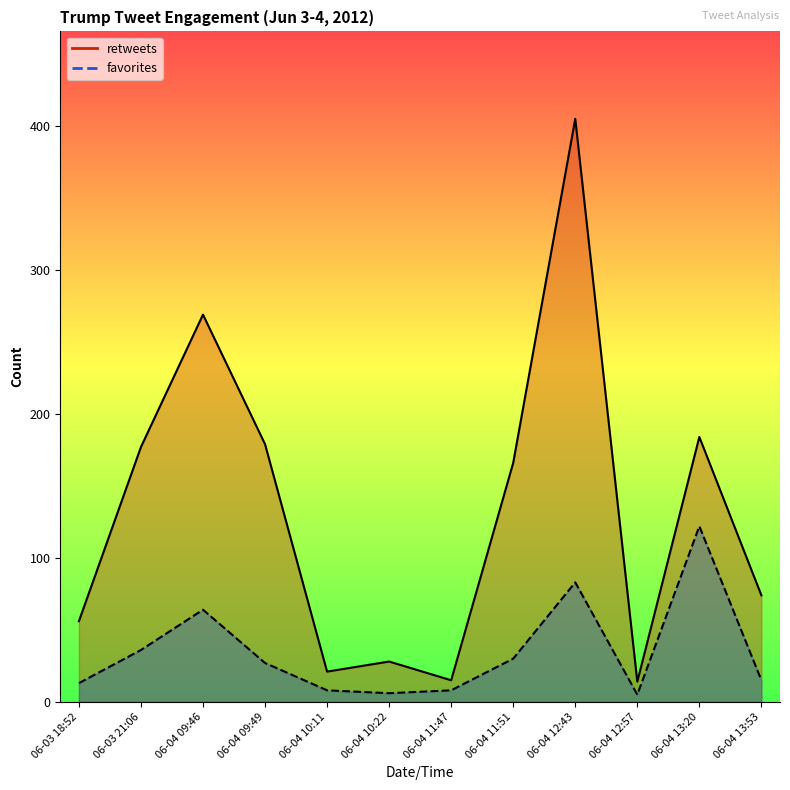

How many data points in favorites are less than 27?

6